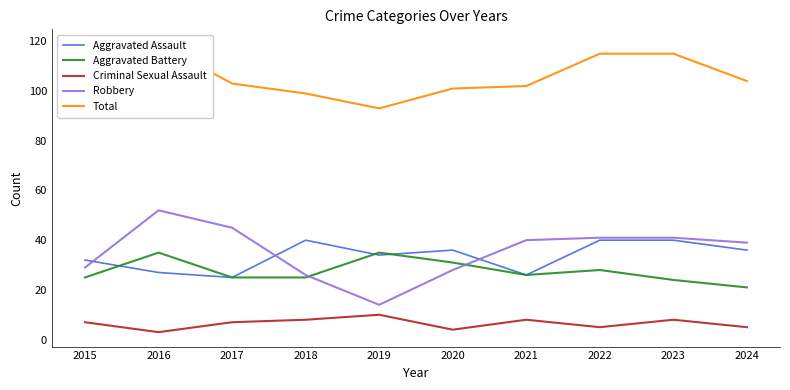

List the labels in order of Total value, smallest first.

2019, 2015, 2018, 2020, 2021, 2017, 2024, 2022, 2023, 2016